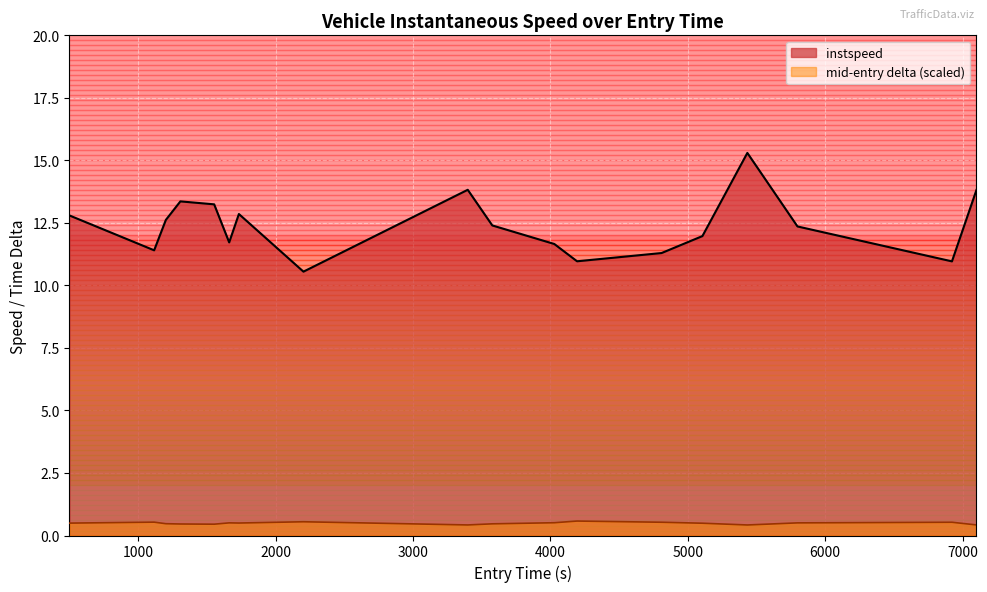

Rank the series by their average value, from highest to lowest.

instspeed, mid-entry delta (scaled)